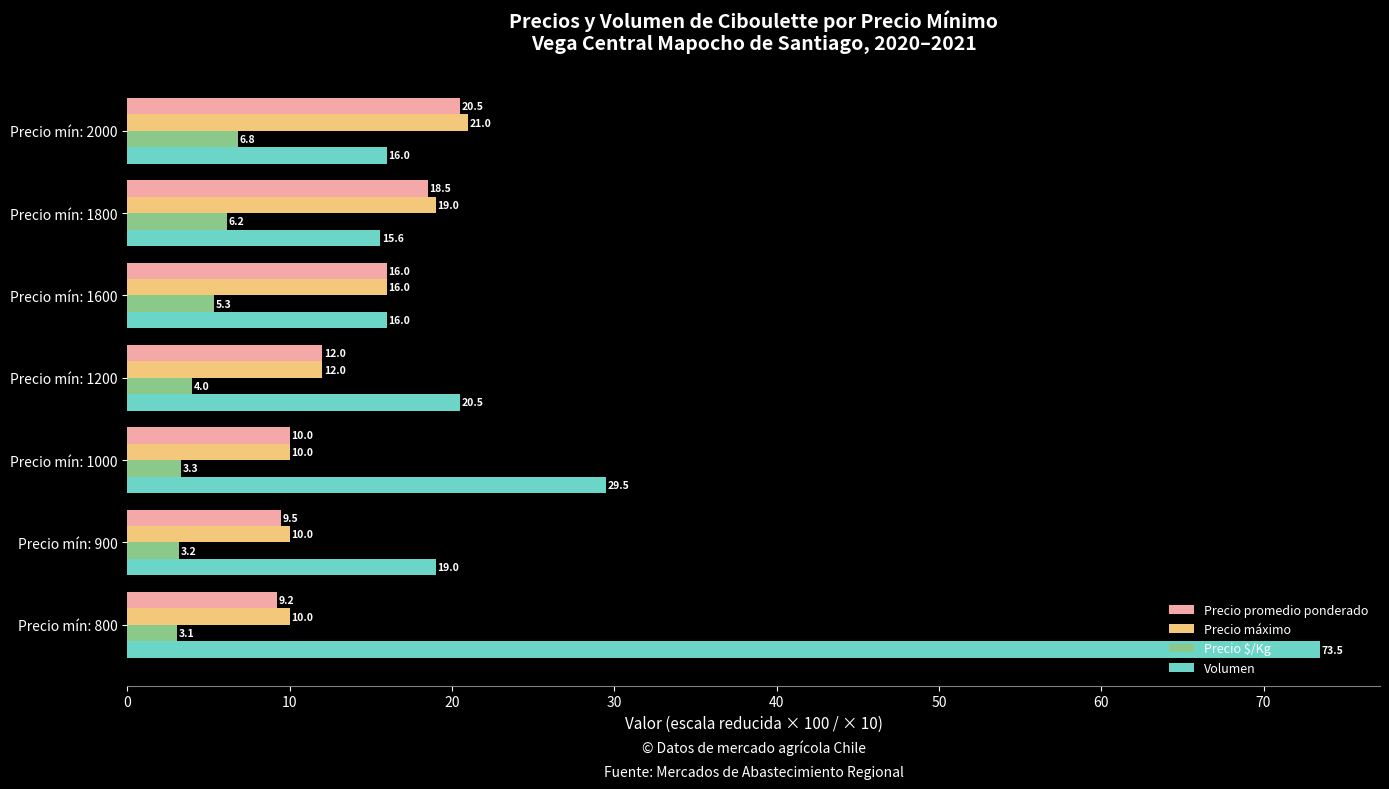

Between Precio mín: 800 and Precio mín: 1600, which series saw the biggest shift?

Volumen